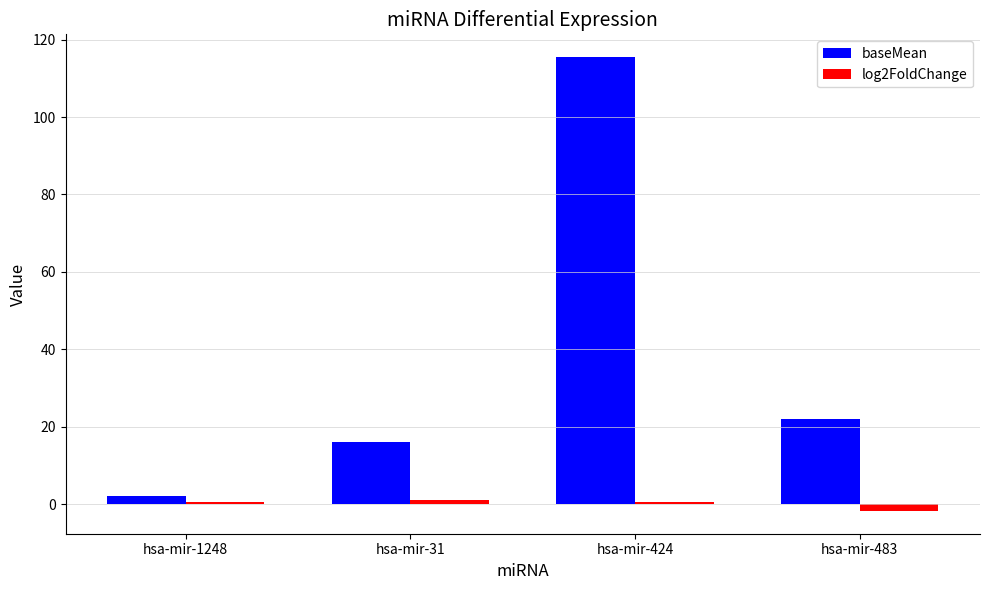

What are all the series names shown in the legend?

baseMean, log2FoldChange